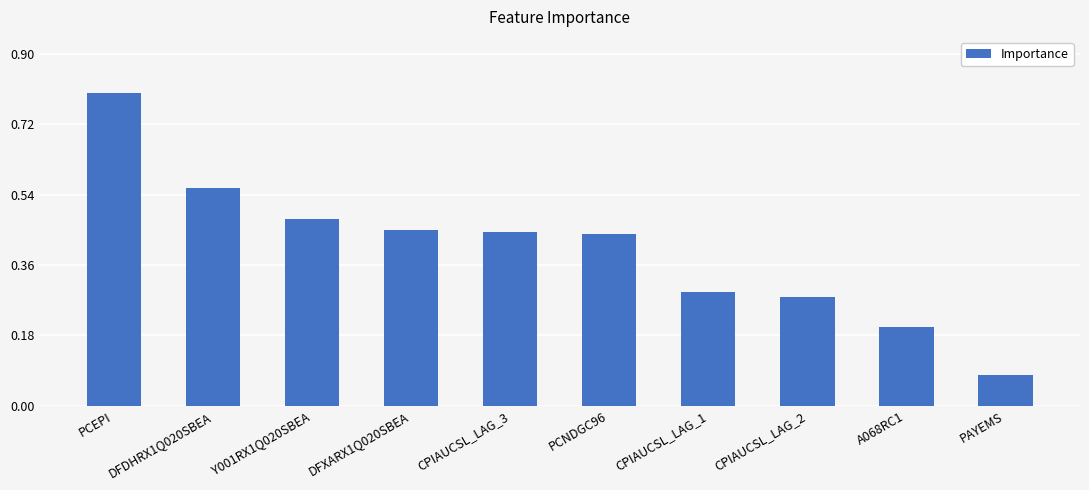

Which category has the highest value across all series?

PCEPI